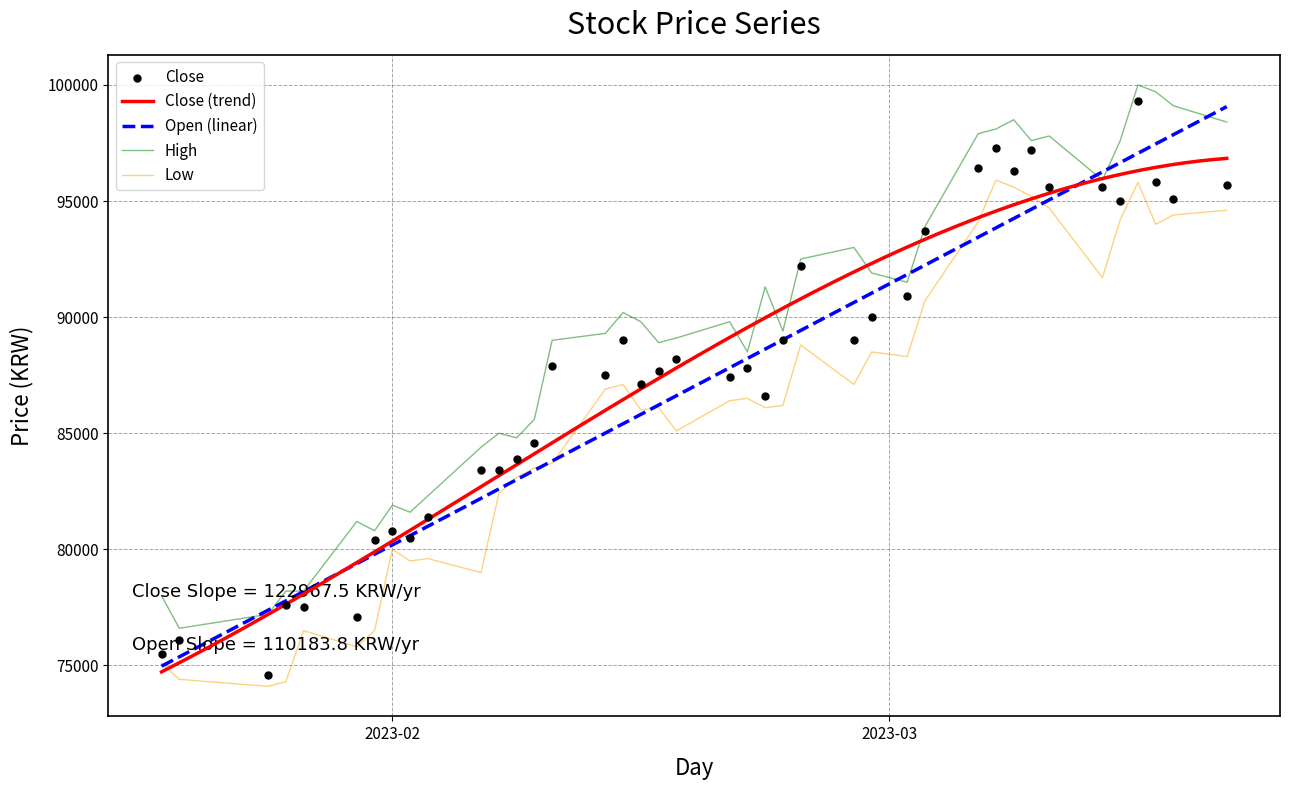

At which category is the sum across all series the highest?

2023-03-15